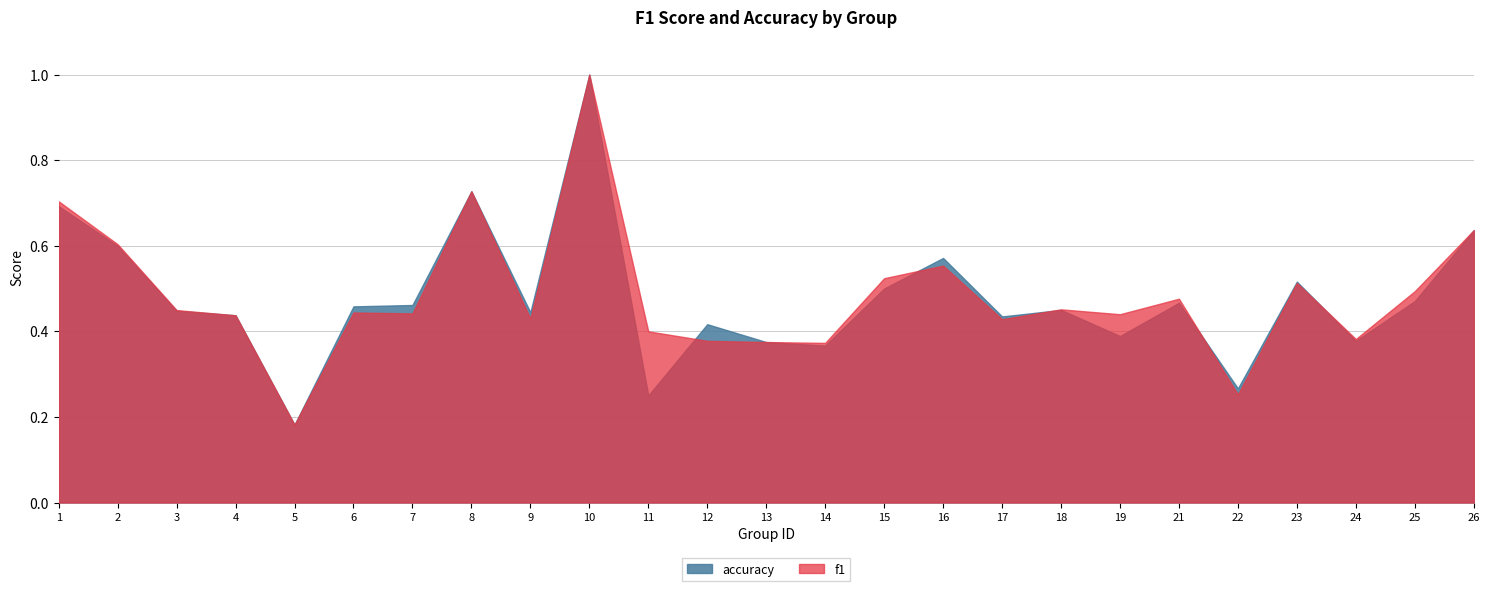

What is the maximum value for f1?

1.0